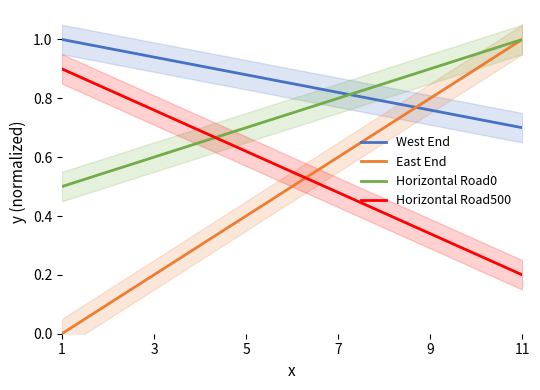

True or false: Horizontal Road500 and West End intersect in this chart.

False